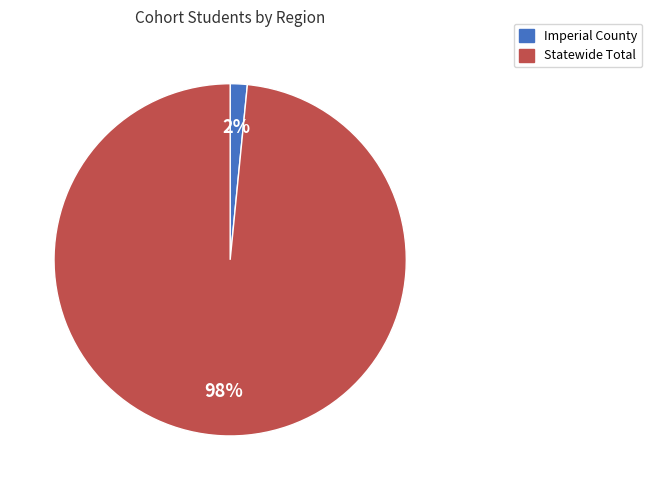

To the nearest percent, what portion does Imperial County represent?

2%